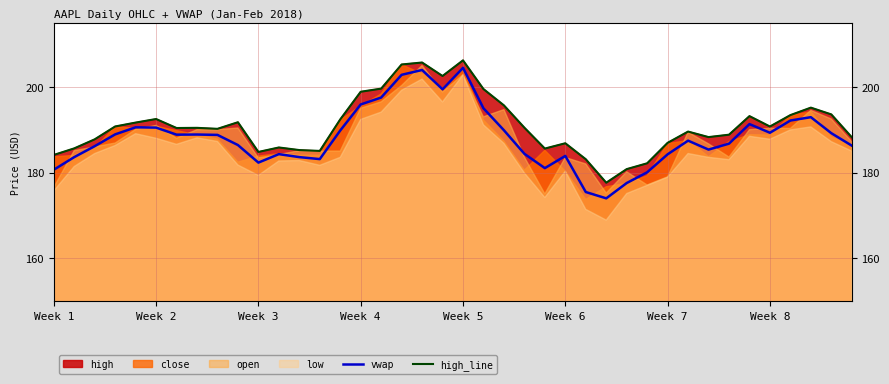

True or false: vwap and high_line intersect in this chart.

False